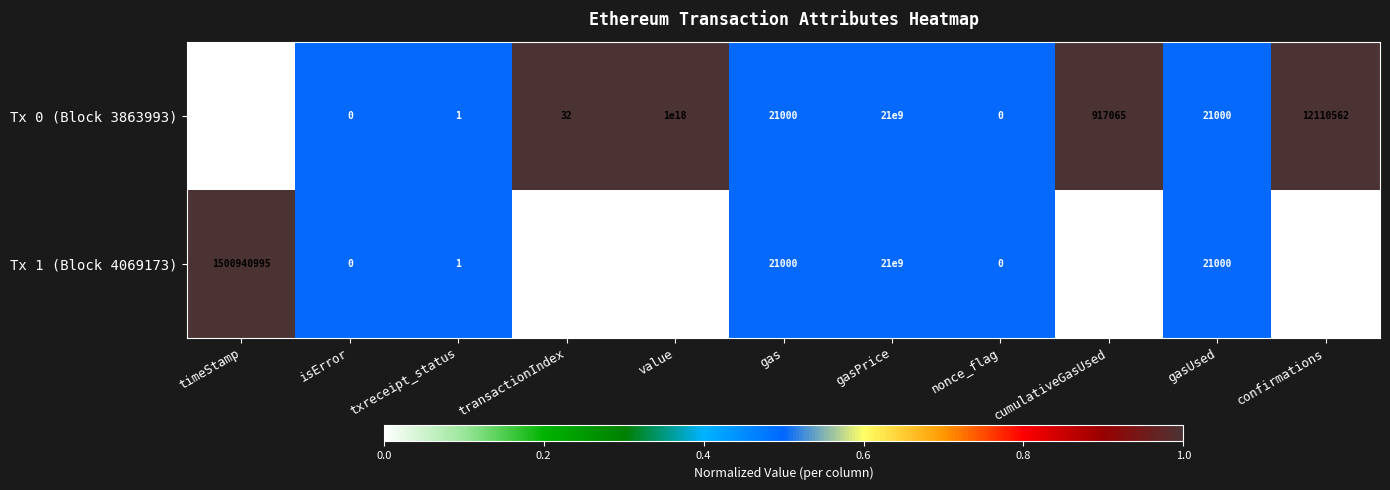

At cumulativeGasUsed, list the series in order from largest to smallest.

Tx 0 (Block 3863993), Tx 1 (Block 4069173)